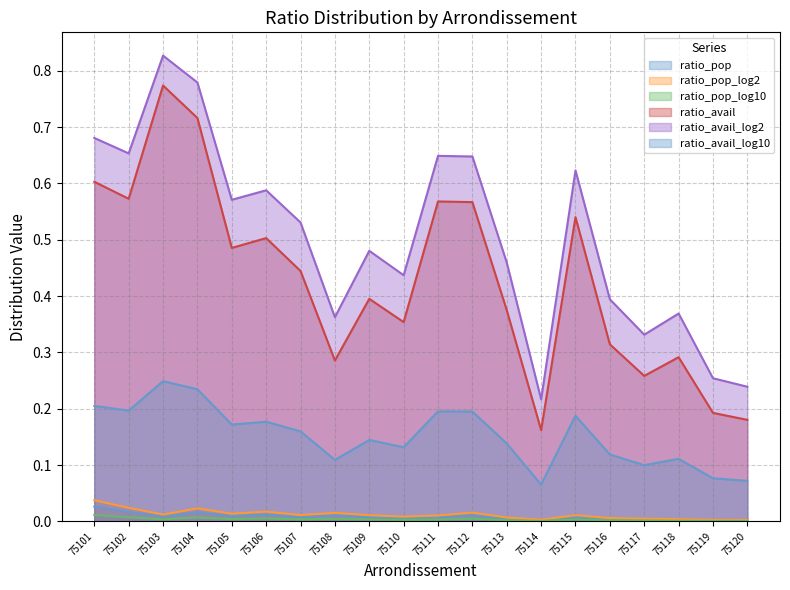

Rank the categories by ratio_avail_log2 value from lowest to highest.

75114, 75120, 75119, 75117, 75108, 75118, 75116, 75110, 75113, 75109, 75107, 75105, 75106, 75115, 75112, 75111, 75102, 75101, 75104, 75103